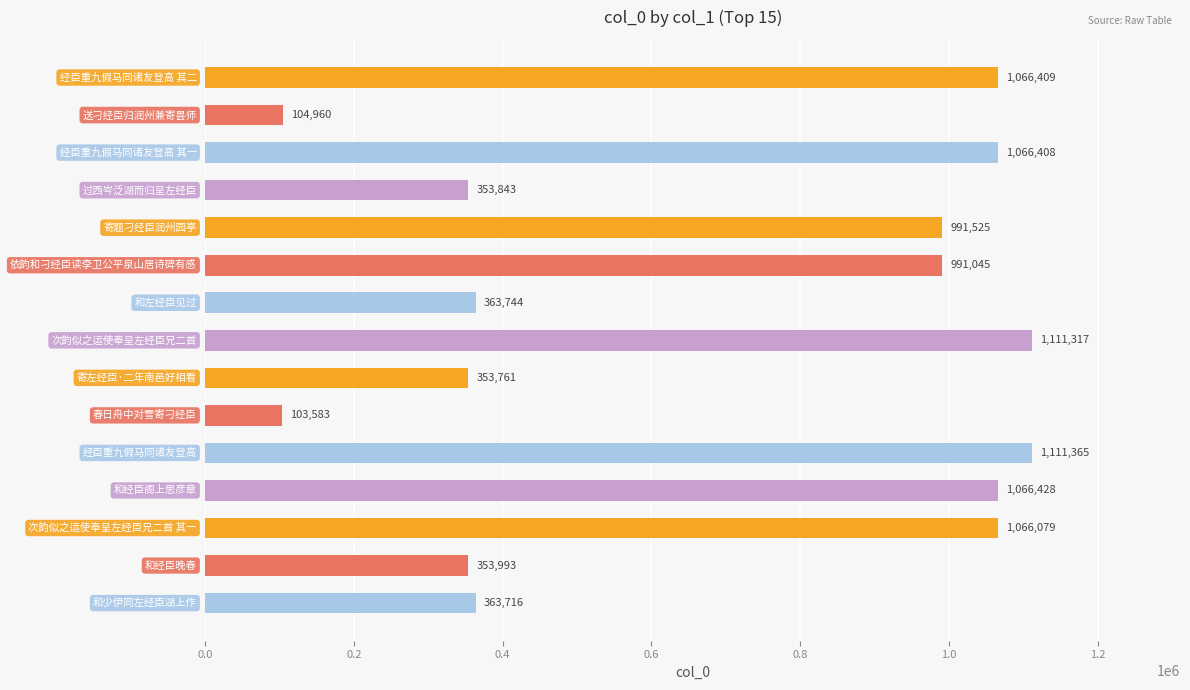

What is the value of the 13th bar from the top?

1066079